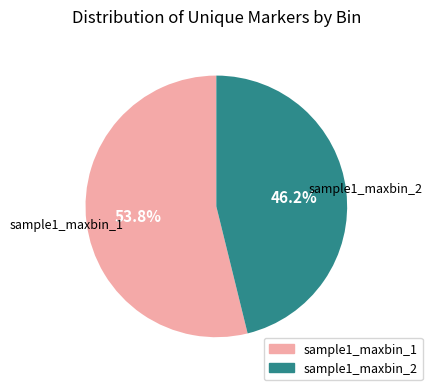

Does sample1_maxbin_2 represent more than half of the total?

No